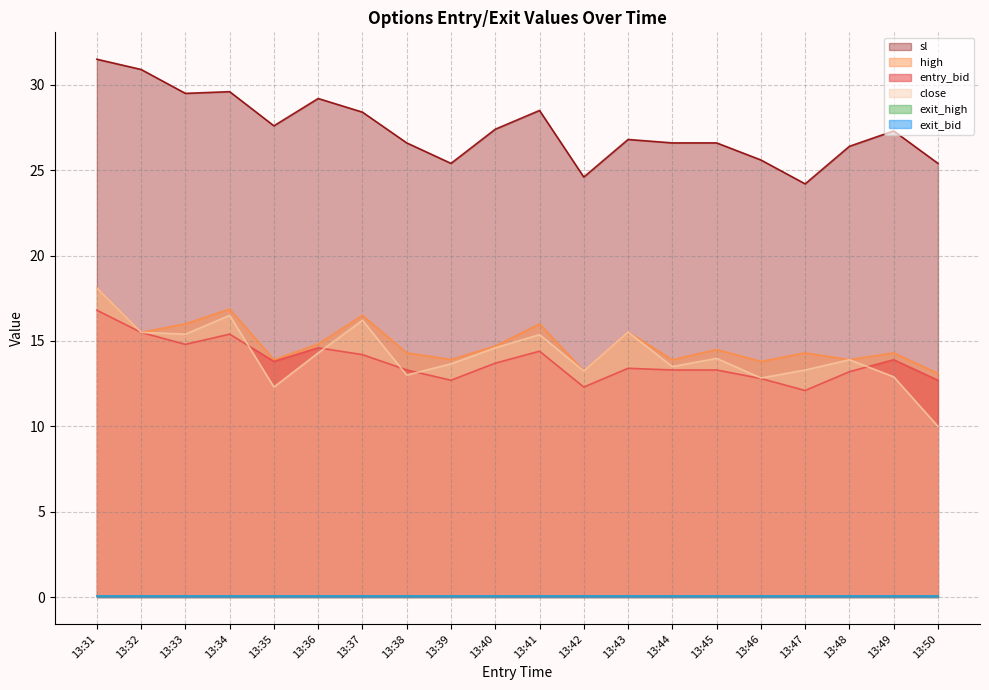

Is the value of close at 13:36 greater than the value of entry_bid at 13:42?

Yes